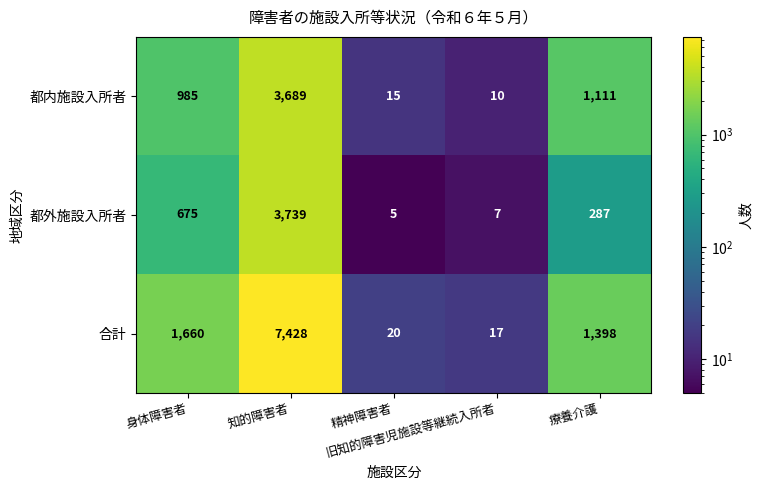

What is the difference between the maximum and minimum values in the 合計 series?

7411